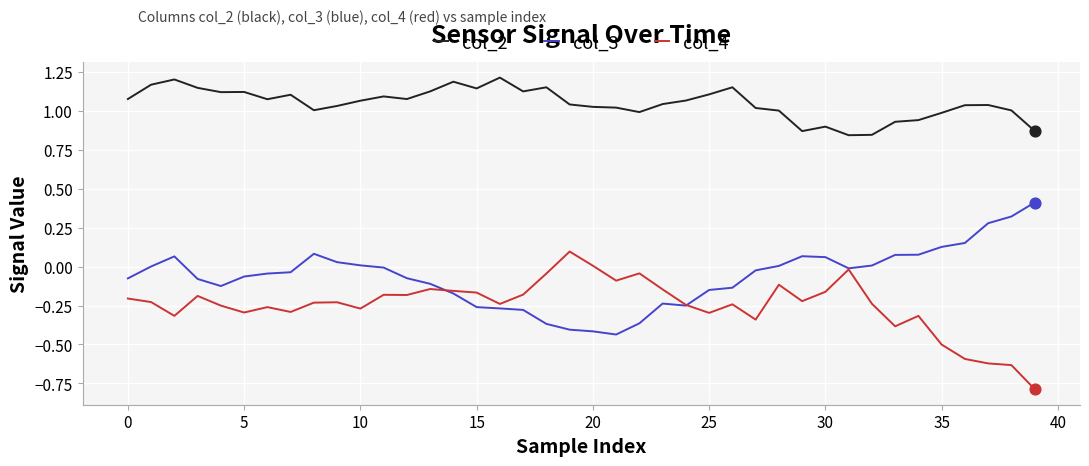

Which series has the largest total across all categories?

col_2